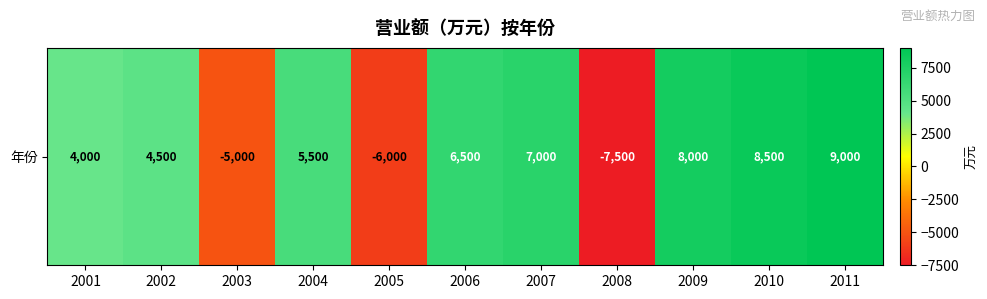

What is the difference between the maximum and minimum values?

16500